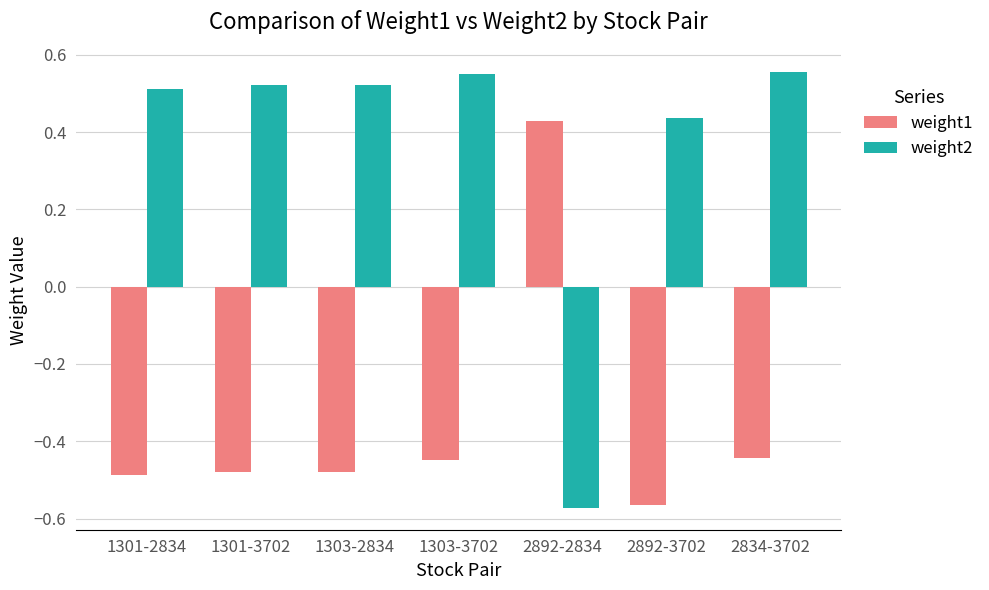

List the series in order of their overall mean, highest first.

weight2, weight1